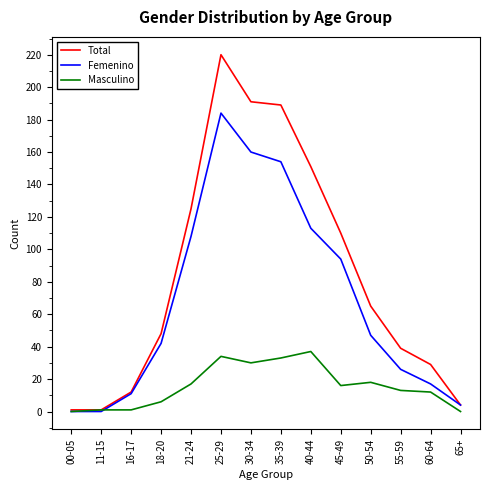

True or false: Masculino has more than 2 interior local peaks.

True